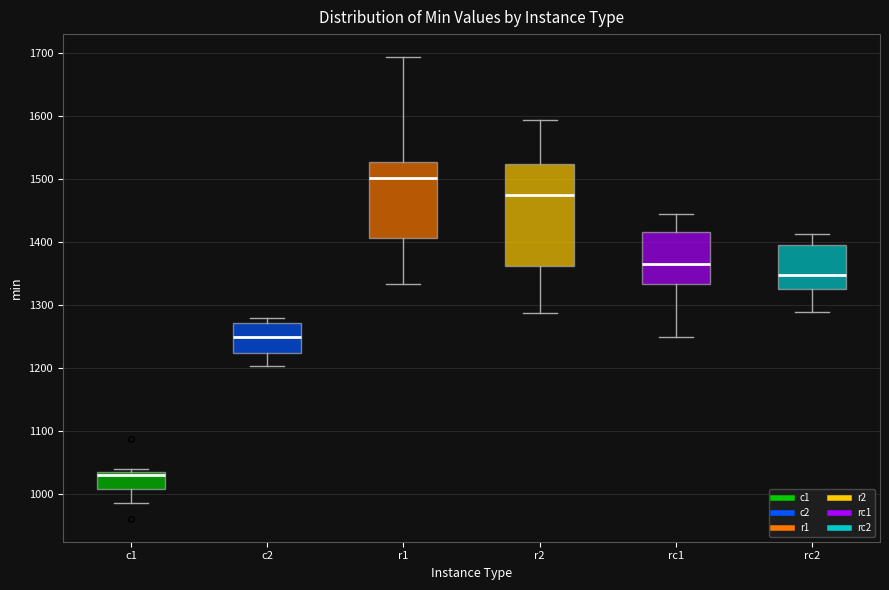

Which box's median line is the highest?

r1